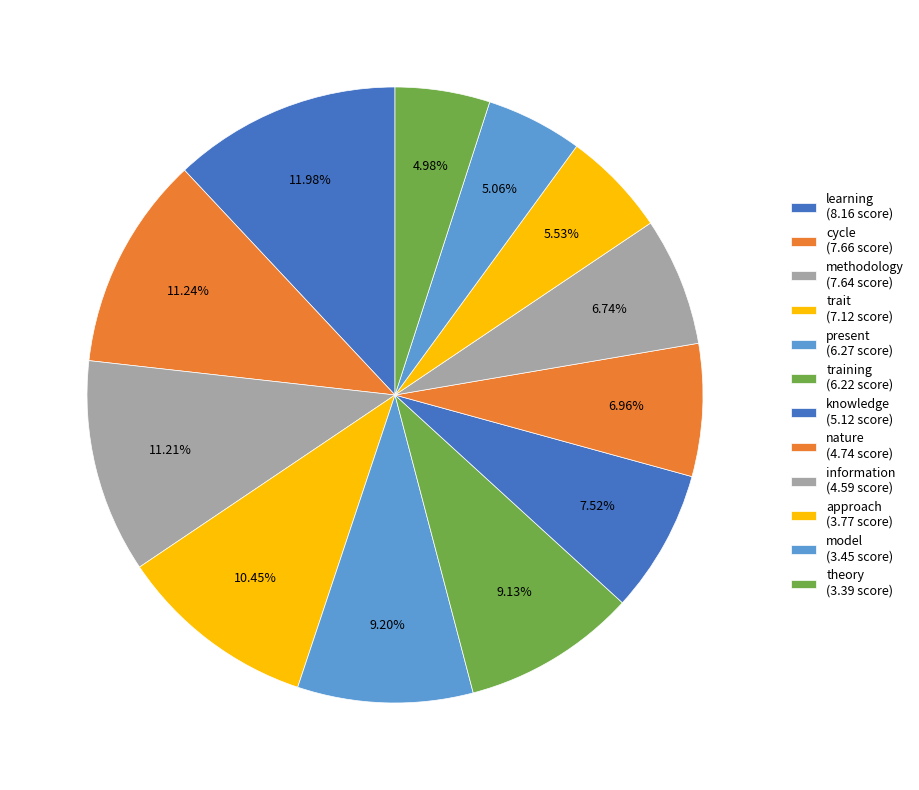

How many segments does this pie chart have?

12